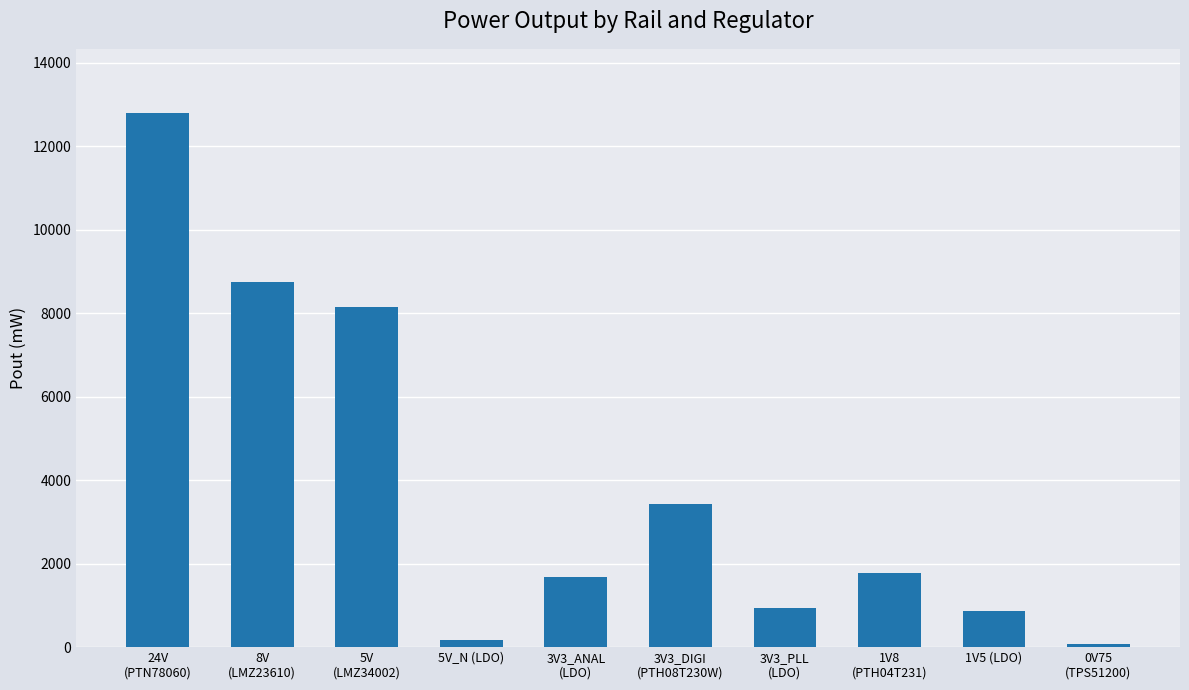

Reading left to right, list all the values displayed in this chart.

12793.3	8756.2	8143.3	174.5	1672.4	3426.3	946.0	1765.9	870.1	73.9